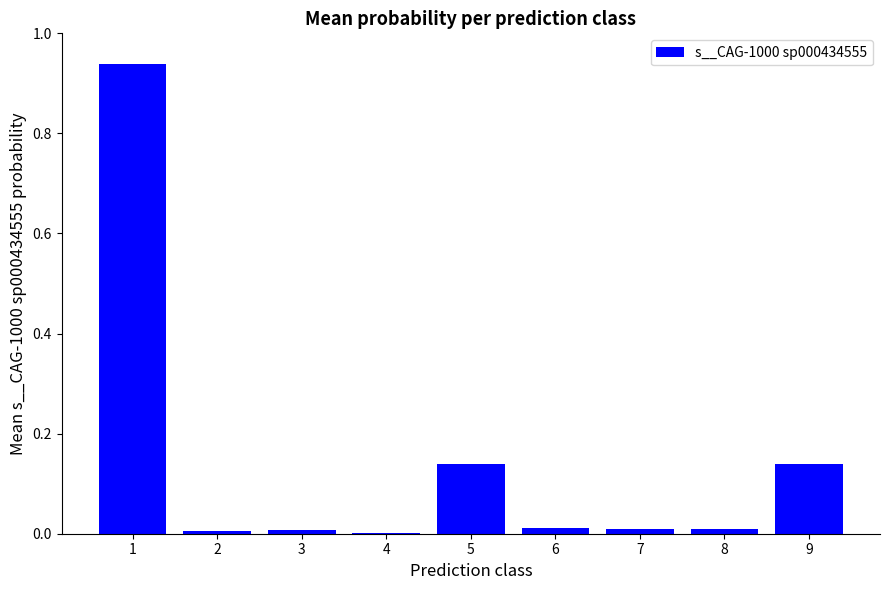

Are the bars horizontal?

No